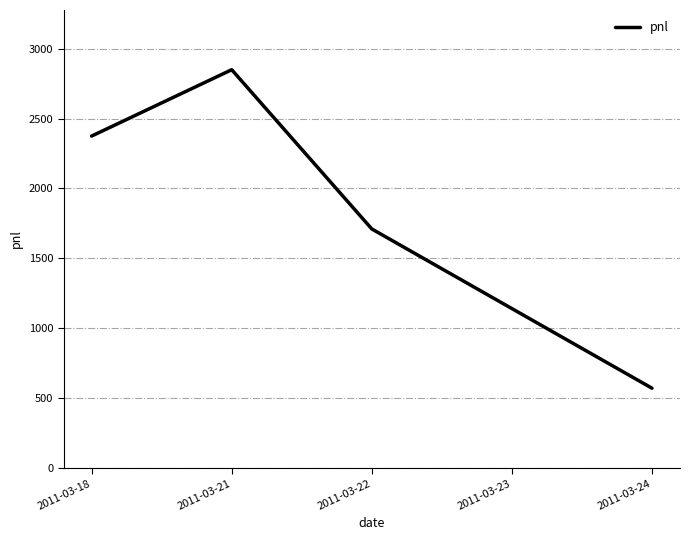

What is the difference between the values at 2011-03-22 and 2011-03-18?

665